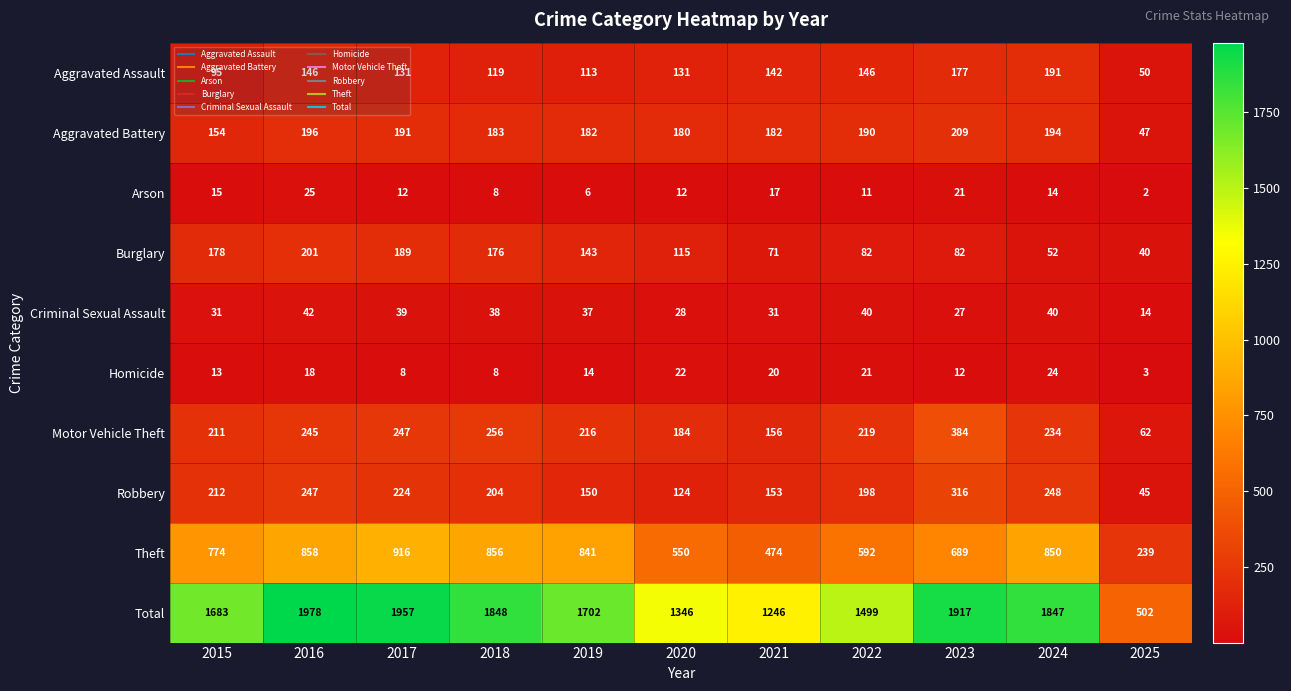

At 2024, list the series in order from smallest to largest.

Arson, Homicide, Criminal Sexual Assault, Burglary, Aggravated Assault, Aggravated Battery, Motor Vehicle Theft, Robbery, Theft, Total